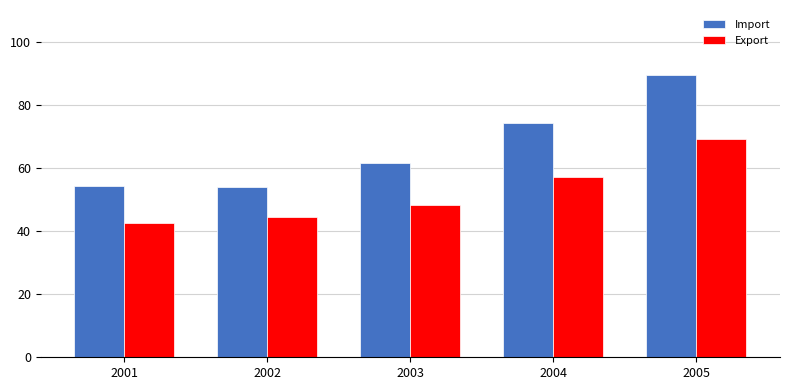

What is the difference between the Import values at 2003 and 2002?

7.8